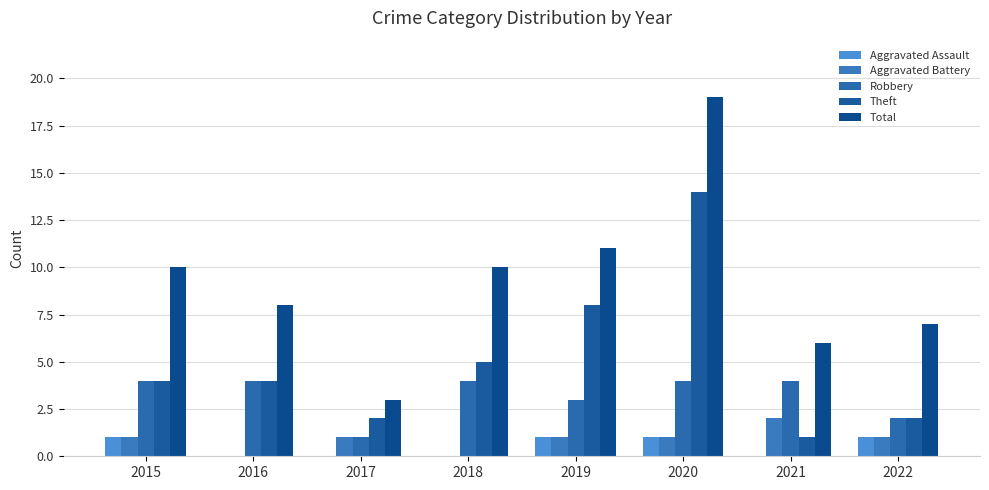

Reading left to right, transcribe all the data shown in this chart.

Aggravated Assault: 1	0	0	0	1	1	0	1
Aggravated Battery: 1	0	1	0	1	1	2	1
Robbery: 4	4	1	4	3	4	4	2
Theft: 4	4	2	5	8	14	1	2
Total: 10	8	3	10	11	19	6	7